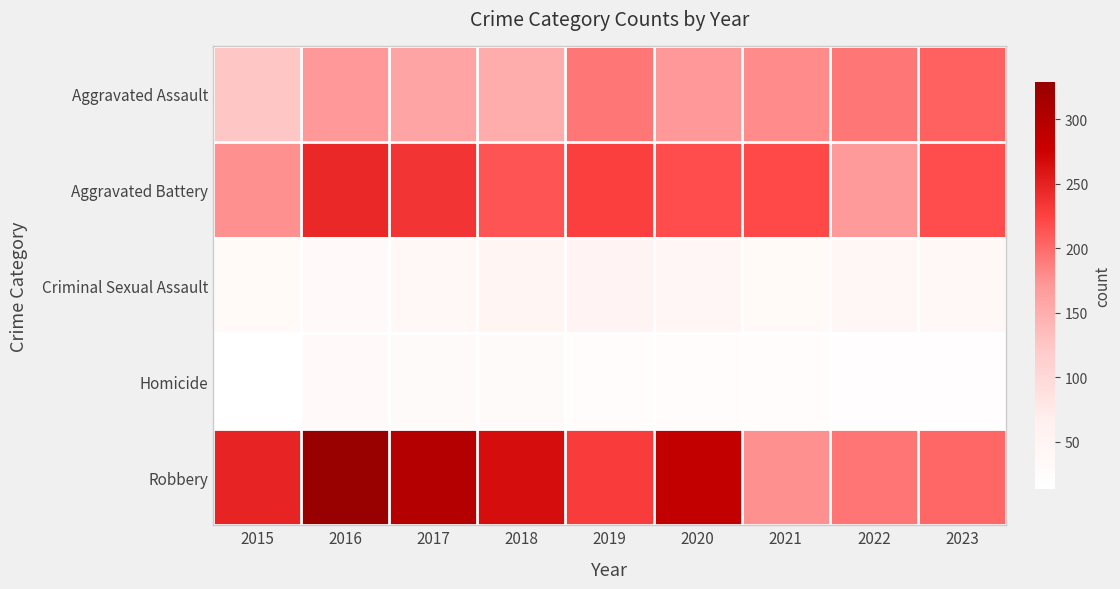

Rank the series at 2019 from highest to lowest value.

Robbery, Aggravated Battery, Aggravated Assault, Criminal Sexual Assault, Homicide